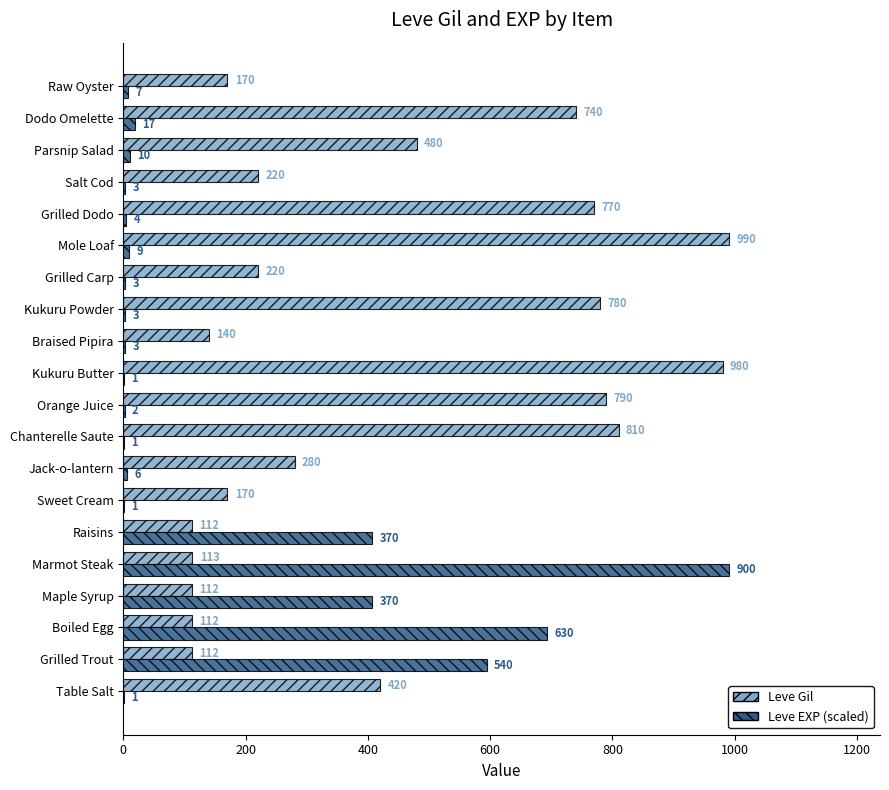

Between Marmot Steak and Grilled Dodo, which series saw the biggest shift?

Leve EXP (scaled)